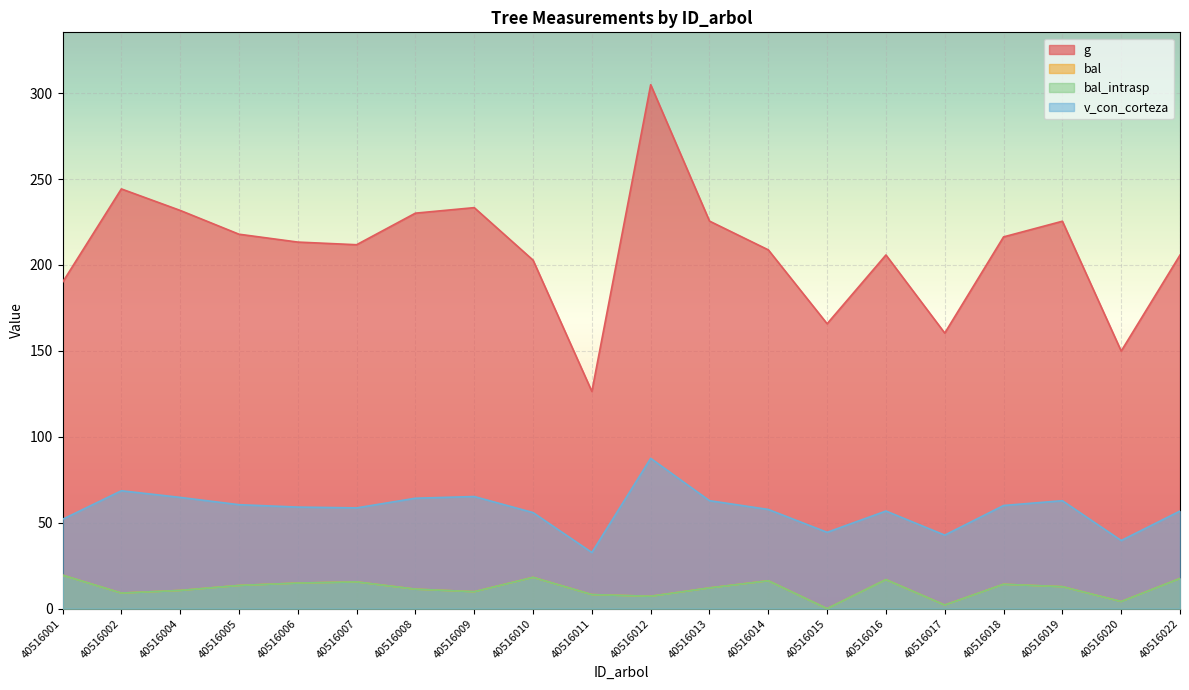

What is the value of the bal_intrasp point at the 11th from the left?

7.2